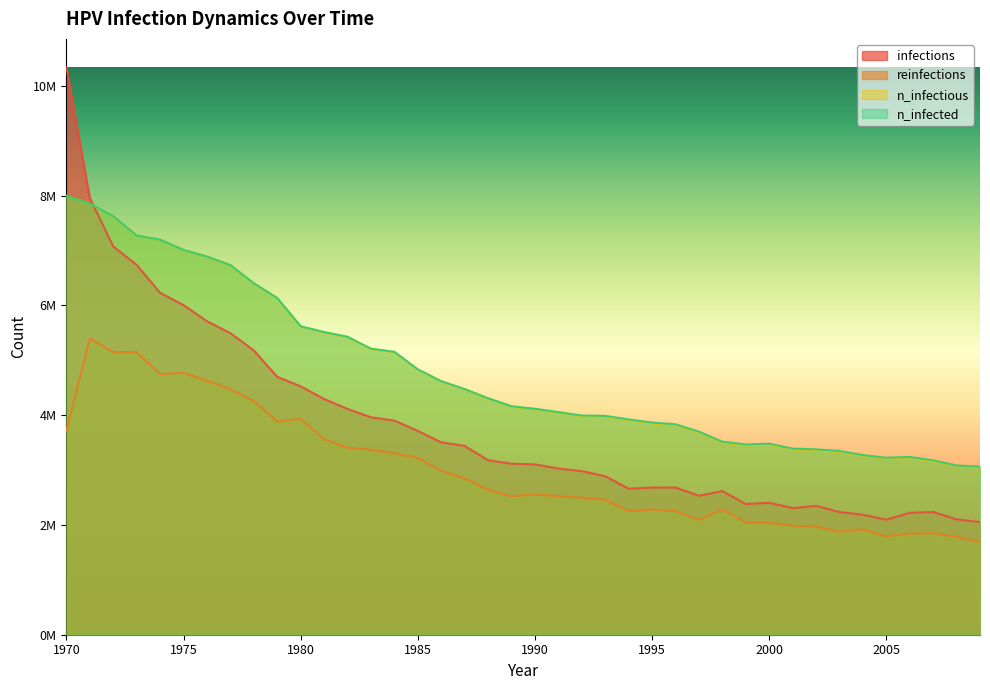

Does the chart display data point markers on the line(s)?

No